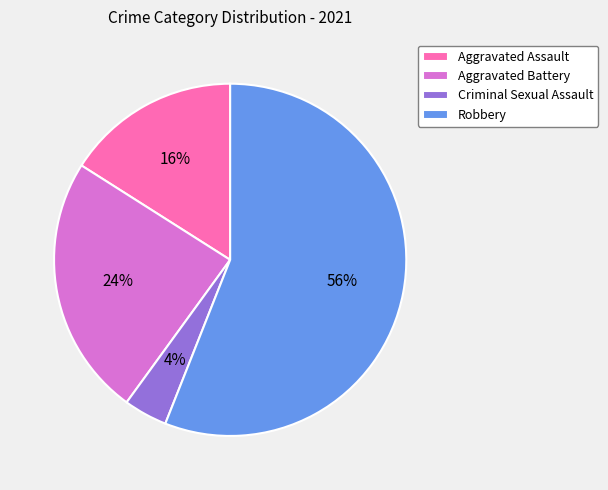

Which category has the biggest portion of the pie?

Robbery